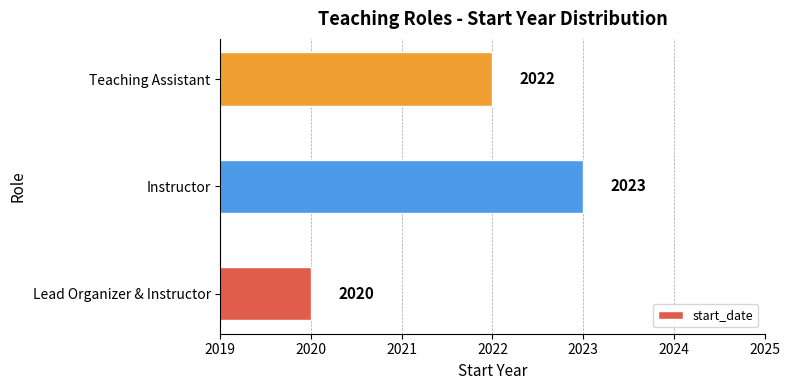

Count the values in the range 2020 to 2023.

3